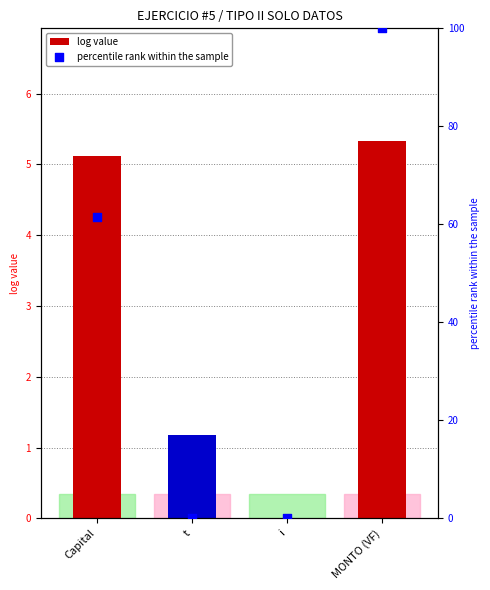

Which series has the widest spread of Y values?

percentile rank within the sample